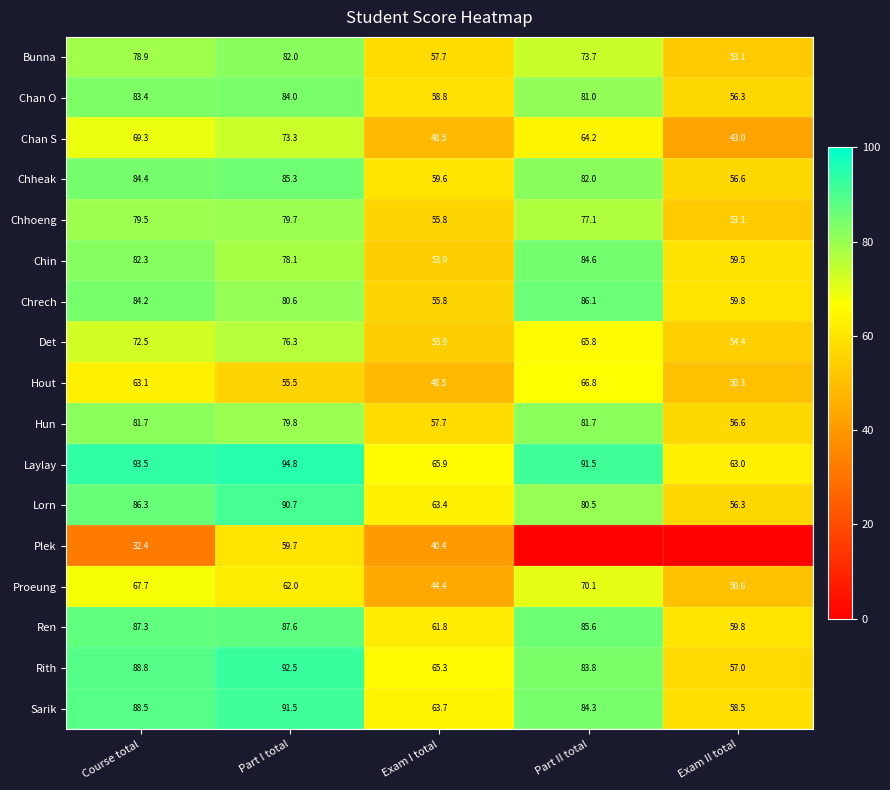

Rank the categories by Chan S value from lowest to highest.

Exam II total, Exam I total, Part II total, Course total, Part I total